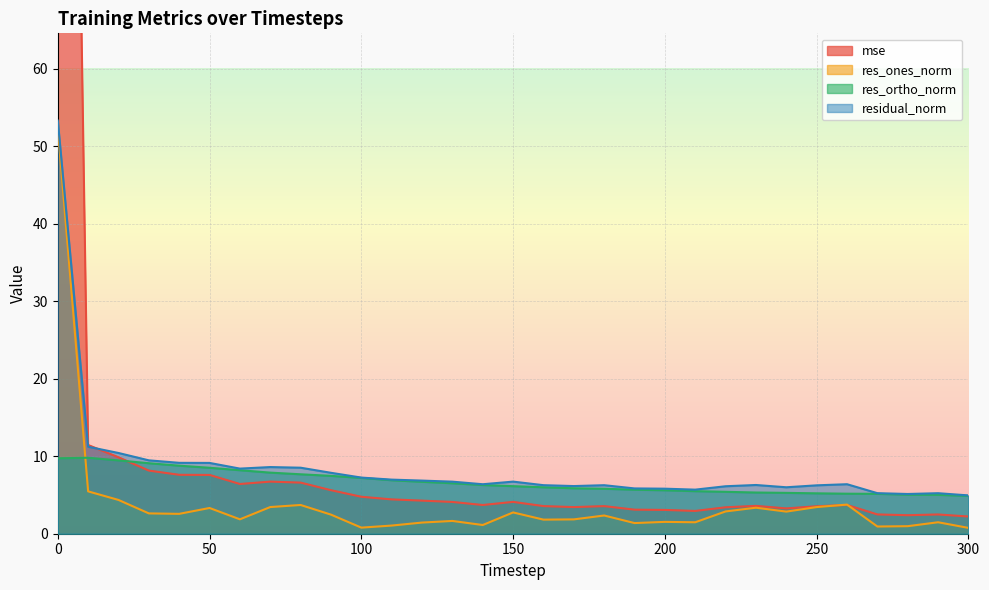

Reading left to right, list all the values displayed in this chart.

mse: 0=258.2	10=11.4	20=9.9	30=8.1	40=7.6	50=7.6	60=6.4	70=6.7	80=6.6	90=5.6	100=4.8	110=4.4	120=4.3	130=4.1	140=3.7	150=4.1	160=3.6	170=3.4	180=3.6	190=3.1	200=3.1	210=2.9	220=3.4	230=3.6	240=3.3	250=3.5	260=3.7	270=2.5	280=2.4	290=2.5	300=2.2
res_ones_norm: 0=52.4	10=5.5	20=4.4	30=2.6	40=2.6	50=3.3	60=1.9	70=3.4	80=3.7	90=2.5	100=0.8	110=1.1	120=1.4	130=1.6	140=1.1	150=2.7	160=1.8	170=1.8	180=2.3	190=1.4	200=1.5	210=1.5	220=2.9	230=3.4	240=2.9	250=3.4	260=3.8	270=0.9	280=1.0	290=1.5	300=0.8
res_ortho_norm: 0=9.7	10=9.8	20=9.5	30=9.1	40=8.8	50=8.5	60=8.2	70=7.9	80=7.7	90=7.5	100=7.2	110=6.9	120=6.7	130=6.5	140=6.3	150=6.1	160=6.0	170=5.9	180=5.8	190=5.7	200=5.6	210=5.5	220=5.4	230=5.3	240=5.3	250=5.2	260=5.2	270=5.1	280=5.0	290=5.0	300=4.9
residual_norm: 0=53.3	10=11.2	20=10.4	30=9.5	40=9.1	50=9.1	60=8.4	70=8.6	80=8.5	90=7.9	100=7.2	110=7.0	120=6.9	130=6.7	140=6.4	150=6.7	160=6.3	170=6.1	180=6.3	190=5.8	200=5.8	210=5.7	220=6.1	230=6.3	240=6.0	250=6.2	260=6.4	270=5.2	280=5.1	290=5.2	300=4.9